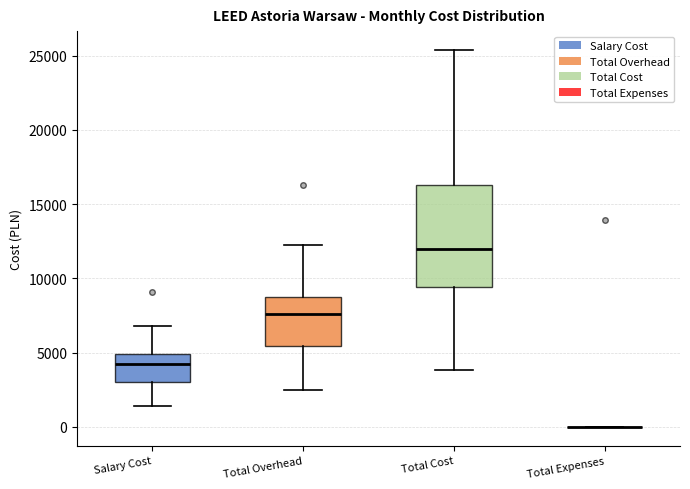

Reading left to right, transcribe this box plot: for each box, give where its median line is, the range the box spans, and where its two whiskers end, as read against the y-axis. The values are not printed on the chart, so give them approximately, as read against the axis.

Salary Cost: median 4000, box 3000 to 5000, whiskers 1500 to 7000
Total Overhead: median 7500, box 5500 to 9000, whiskers 2500 to 12000
Total Cost: median 12000, box 9500 to 16500, whiskers 4000 to 25500
Total Expenses: box collapsed to a line at 0, whiskers 0 to 0